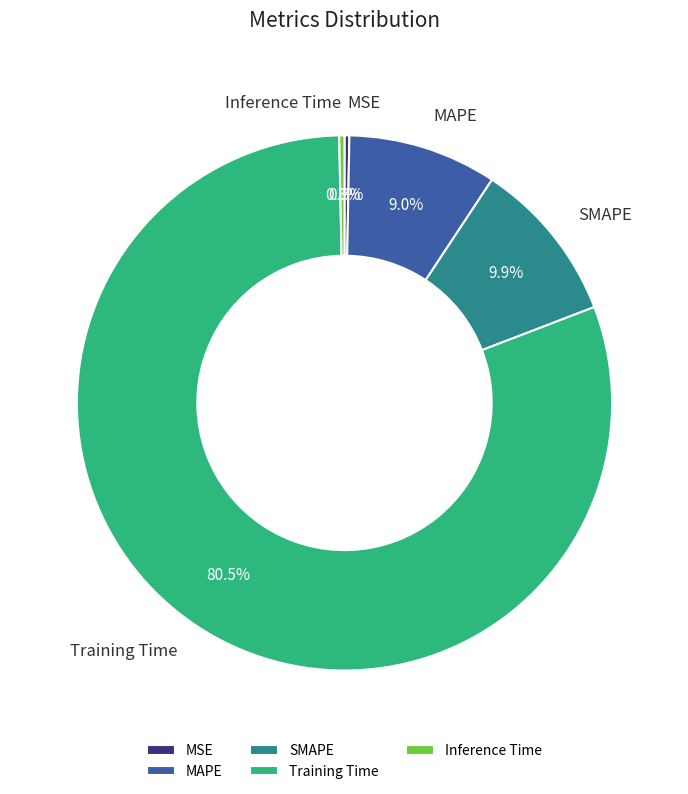

What is the total percentage of Inference Time and MSE?

0.6%